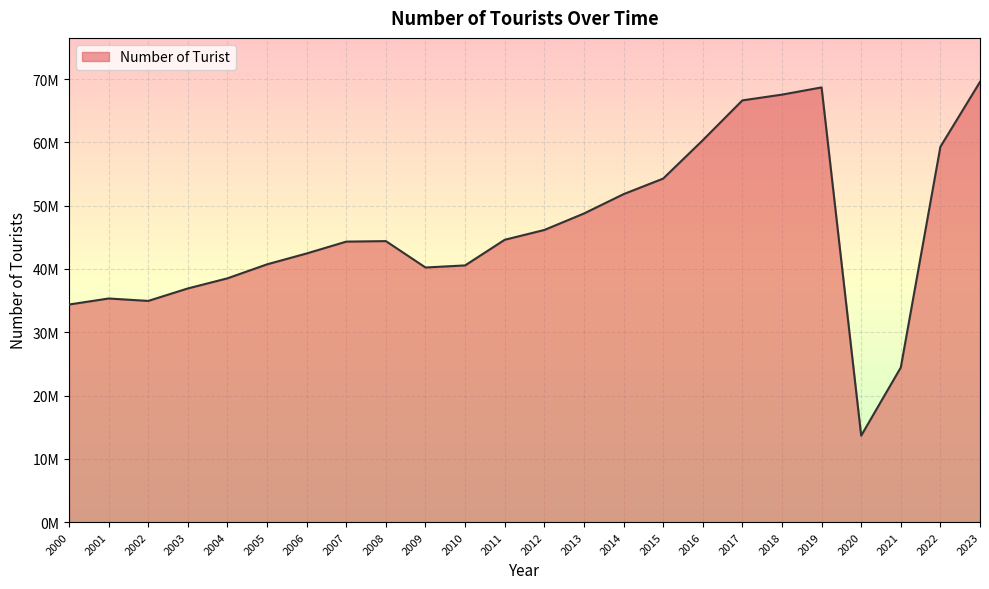

Does the chart display data point markers on the line(s)?

No